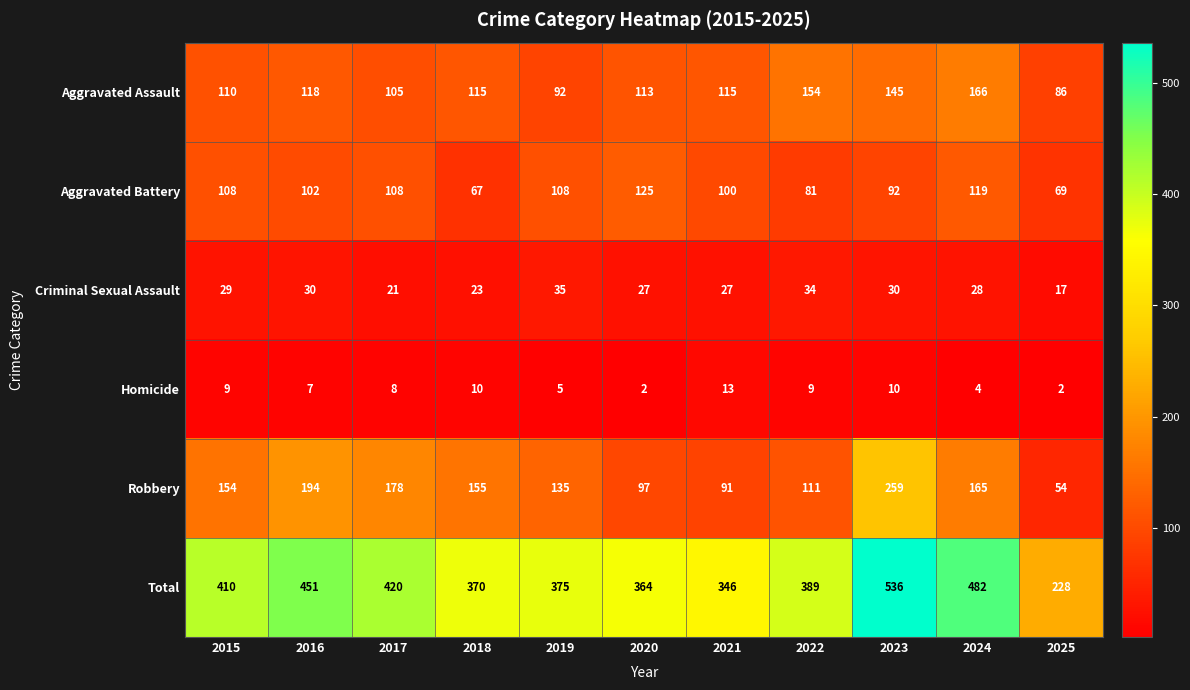

Is it true that Criminal Sexual Assault equals 11 at 2021?

False